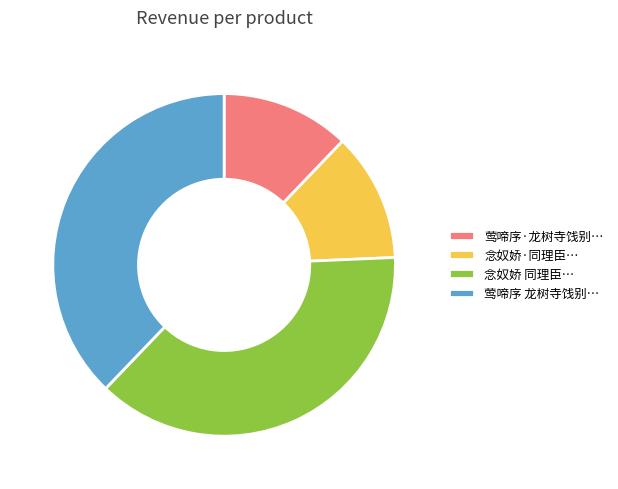

Is it true that 莺啼序 龙树寺饯别… is 44% of the pie?

False